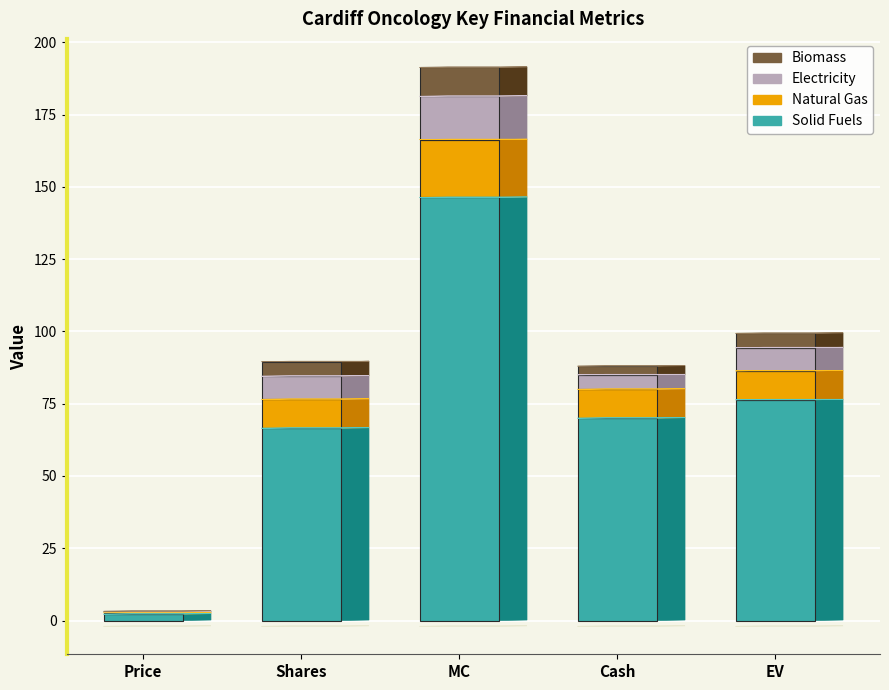

At which label does Solid Fuels reach its peak?

MC